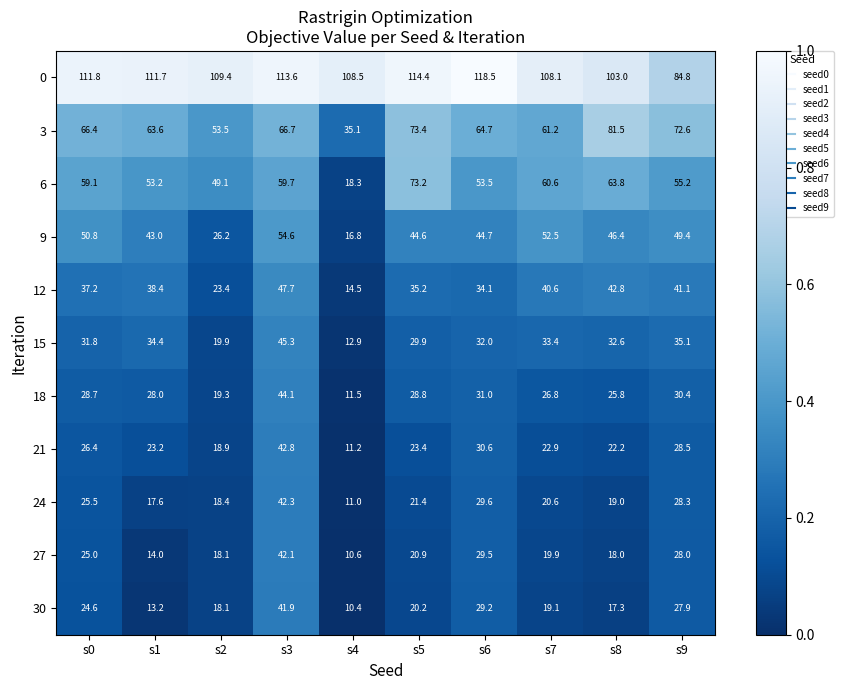

At which label is 12 closest to 31?

s6